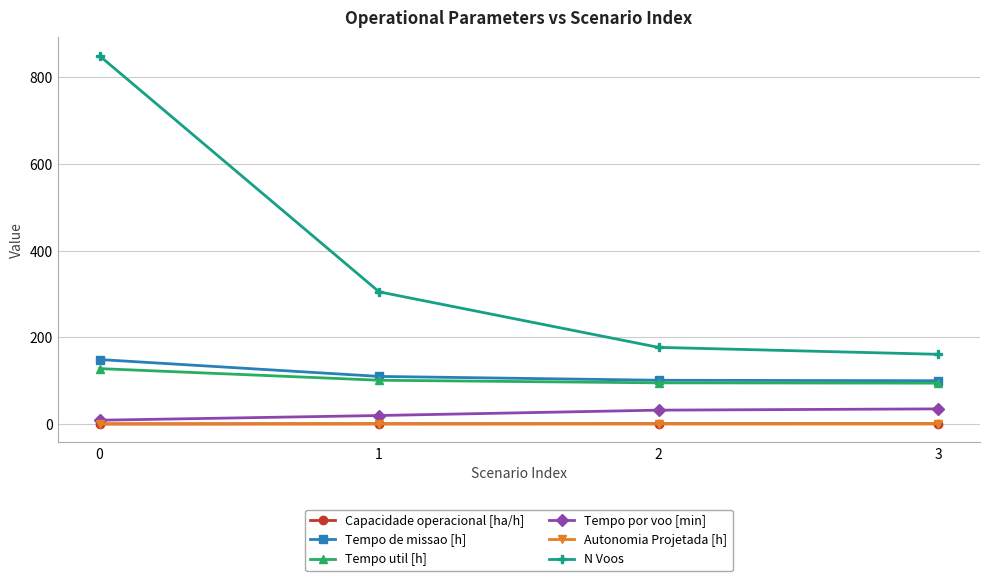

Between 1 and 3, which series saw the biggest shift?

N Voos